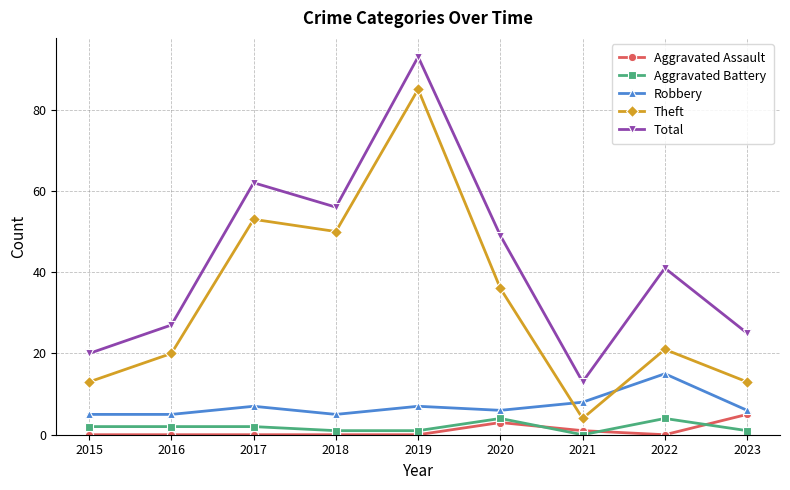

What is the average value of the Aggravated Assault series?

1